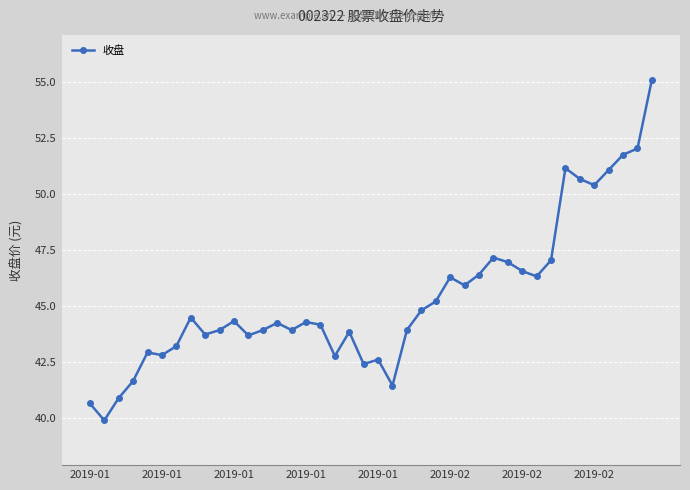

What is the difference between the maximum and second lowest values?

14.5